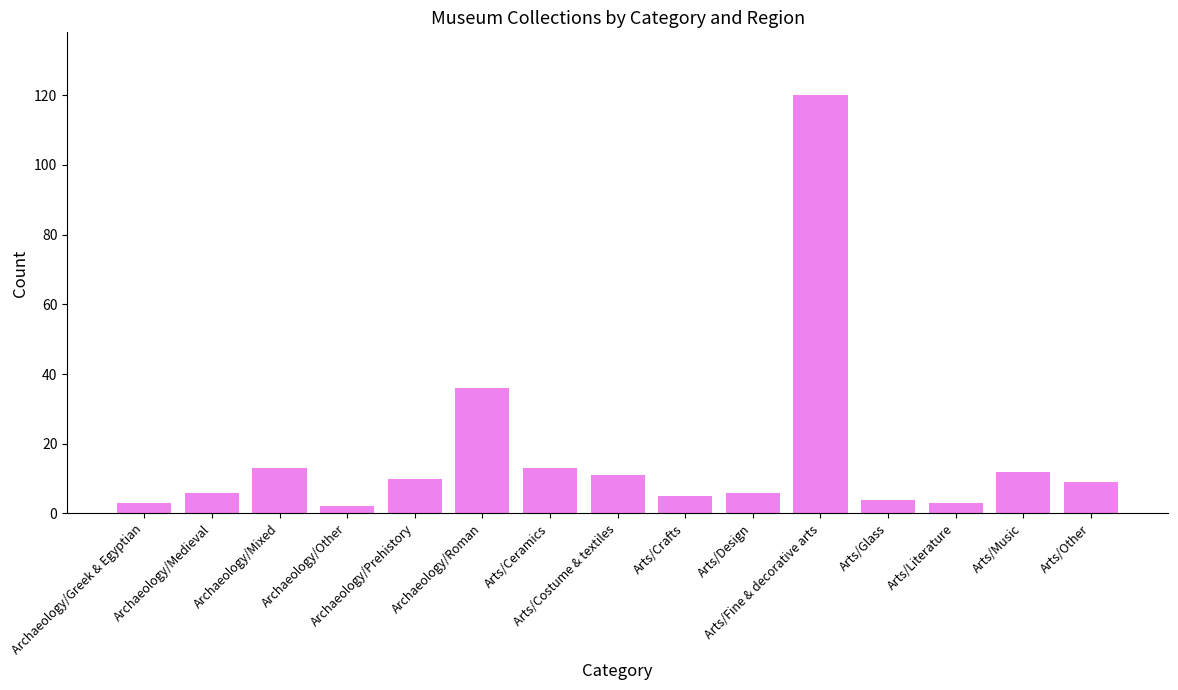

What is the sum of all values?

253